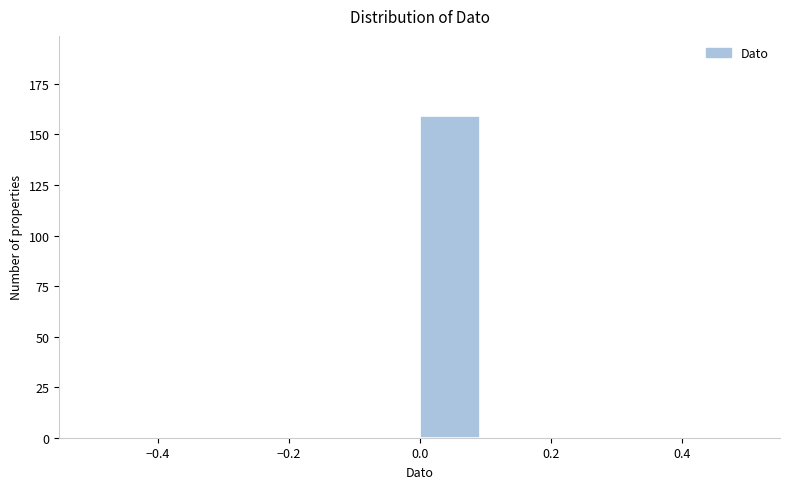

Which range on the x-axis has the tallest bar?

0.0 to 0.1